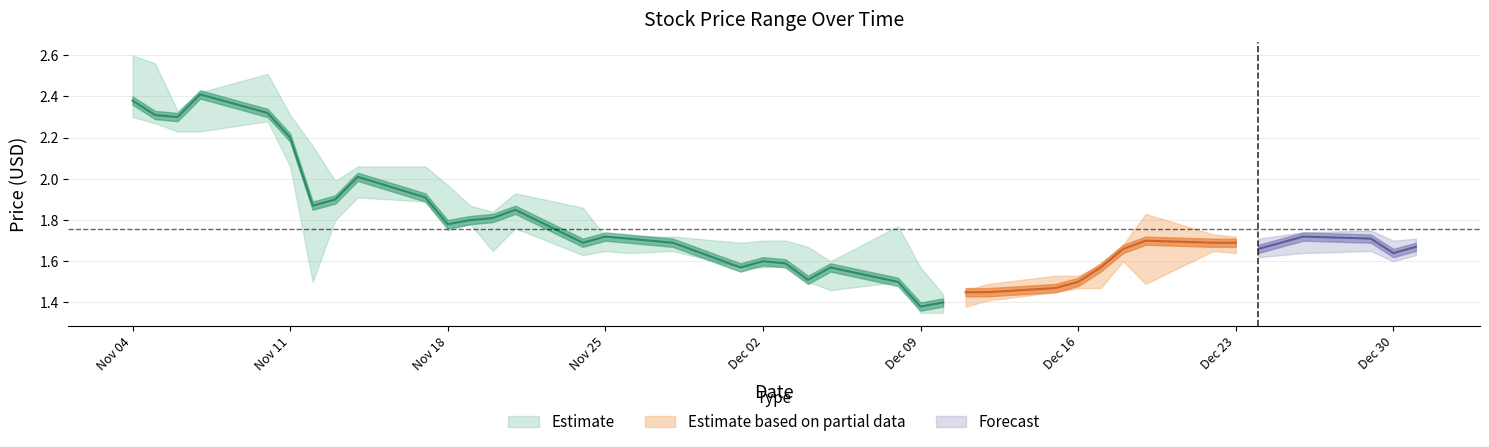

What is the difference between the second highest and minimum values in the High series?

1.1